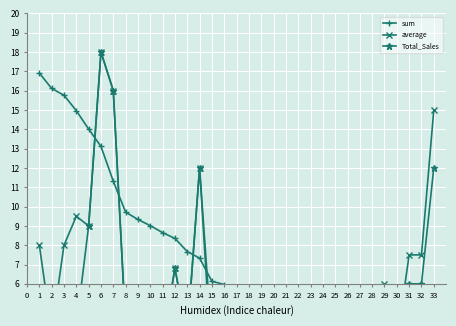

What is the sum of the average values at 2 and 1?

11.5